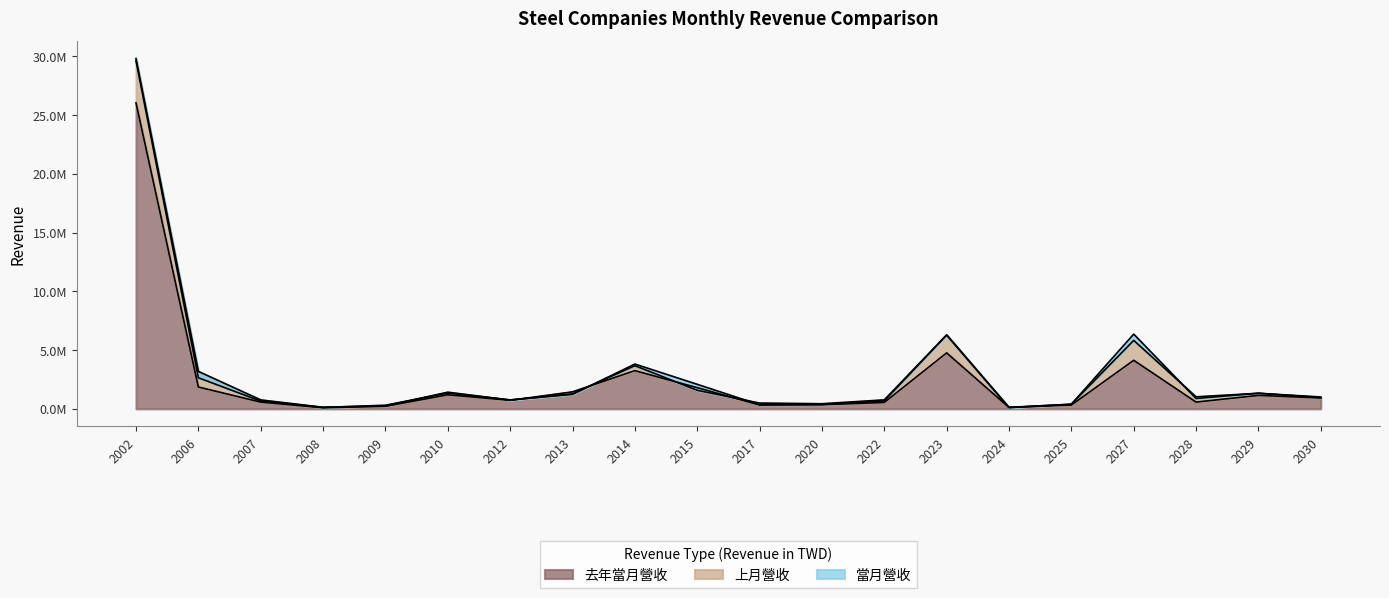

How many times do 上月營收 and 當月營收 cross each other?

10